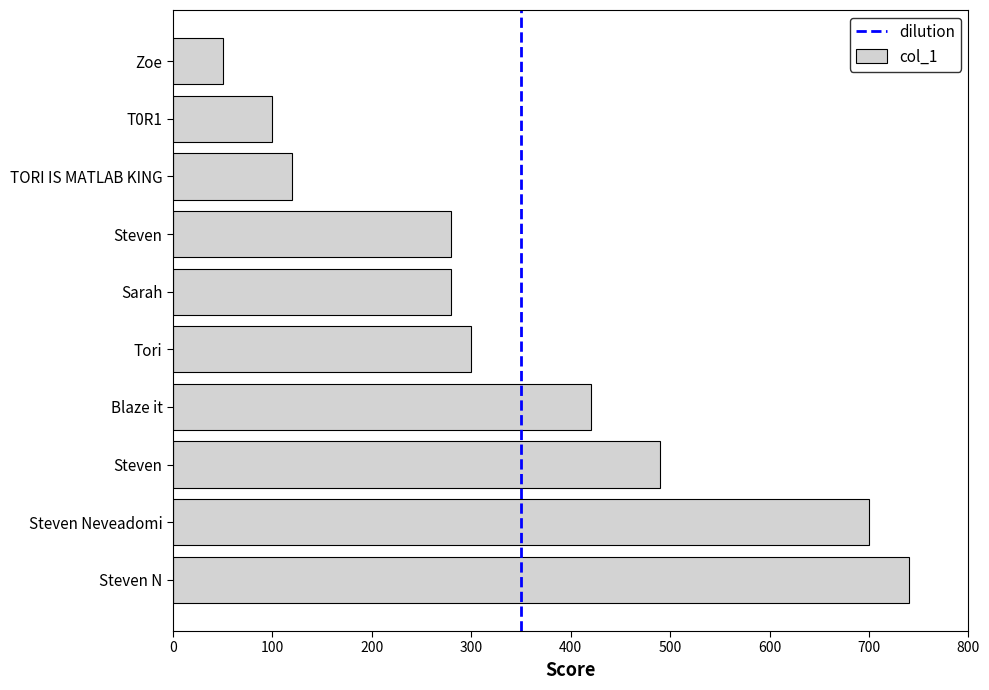

Does the chart contain stacked bars?

No